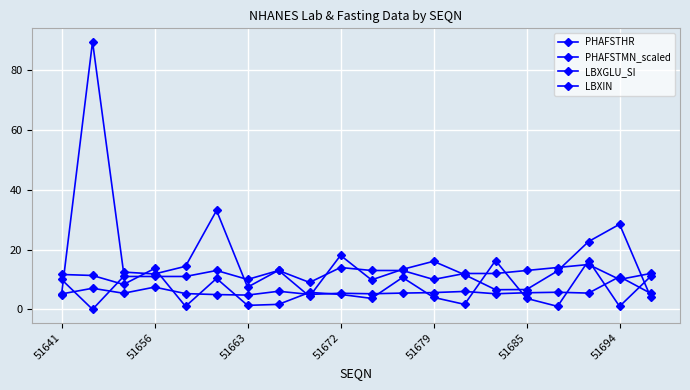

What is the difference between the maximum and minimum values in the LBXIN series?

85.3